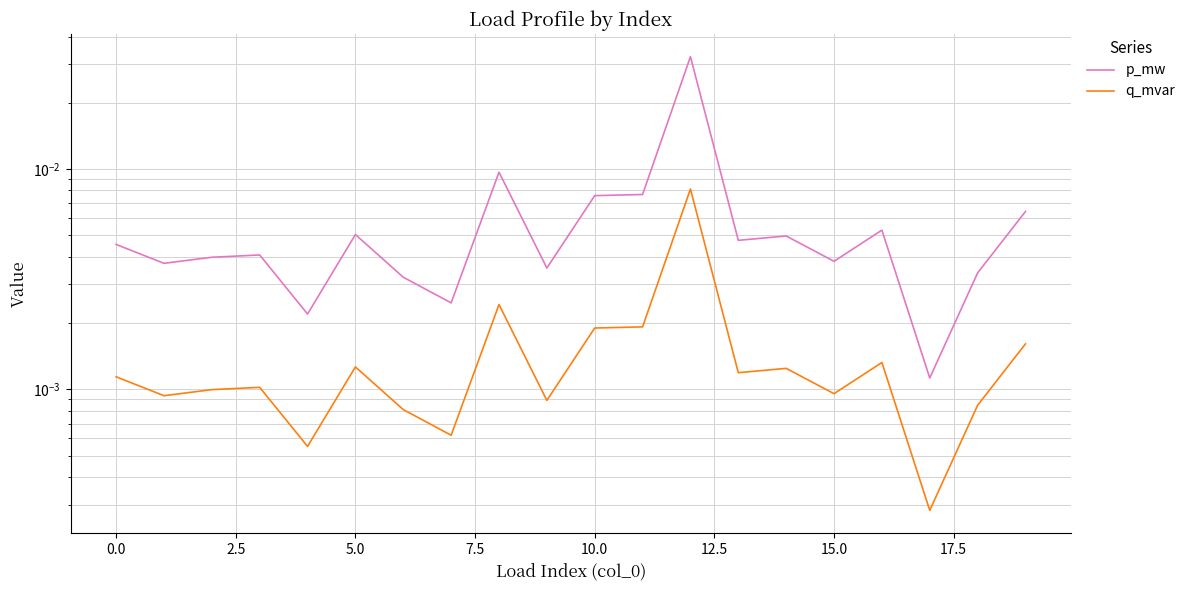

At which label is p_mw closest to 0?

17